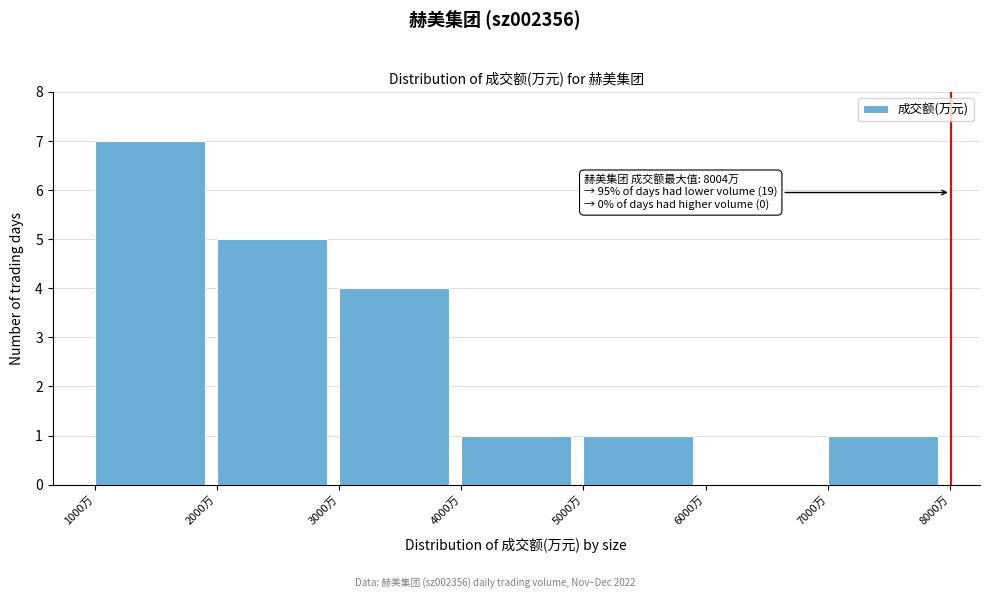

Which range on the x-axis has the tallest bar?

1000 to 2000